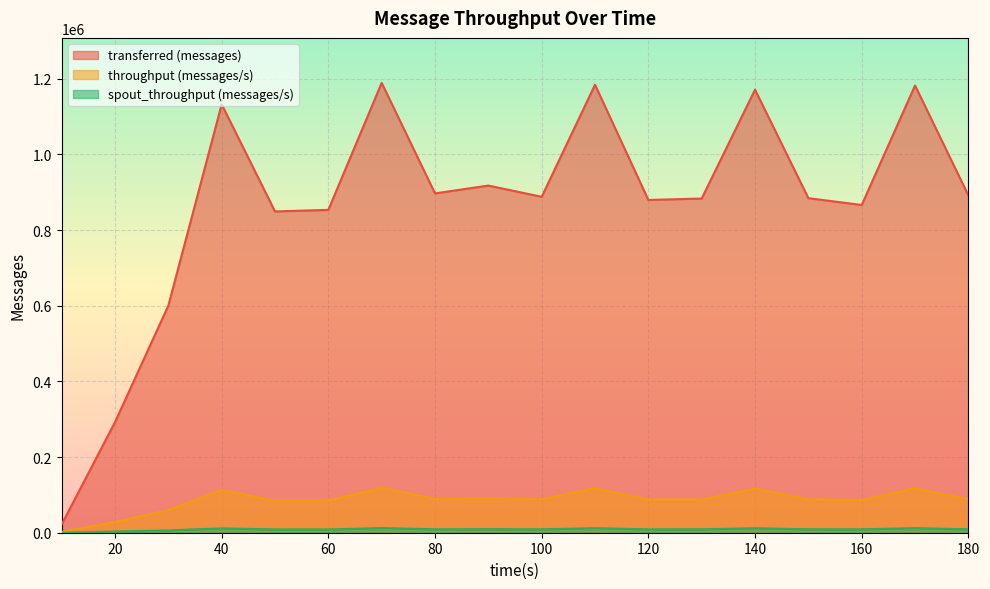

How many interior local peaks does the spout_throughput (messages/s) series have?

6